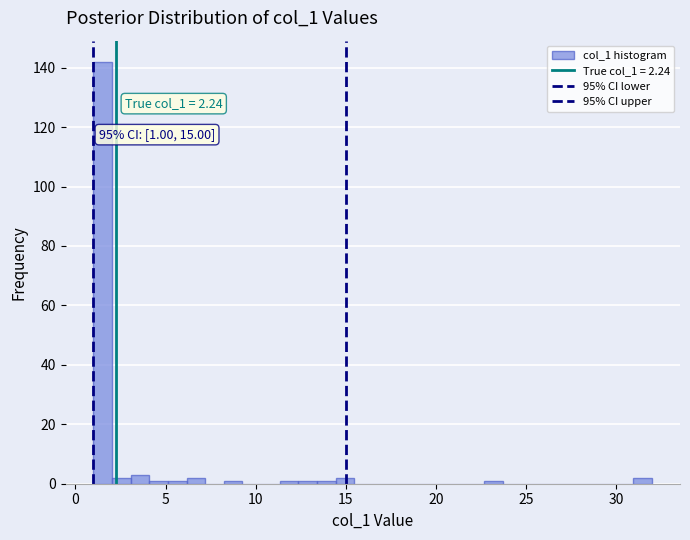

Read against the x-axis, roughly where is the centre of the tallest bar?

1.5